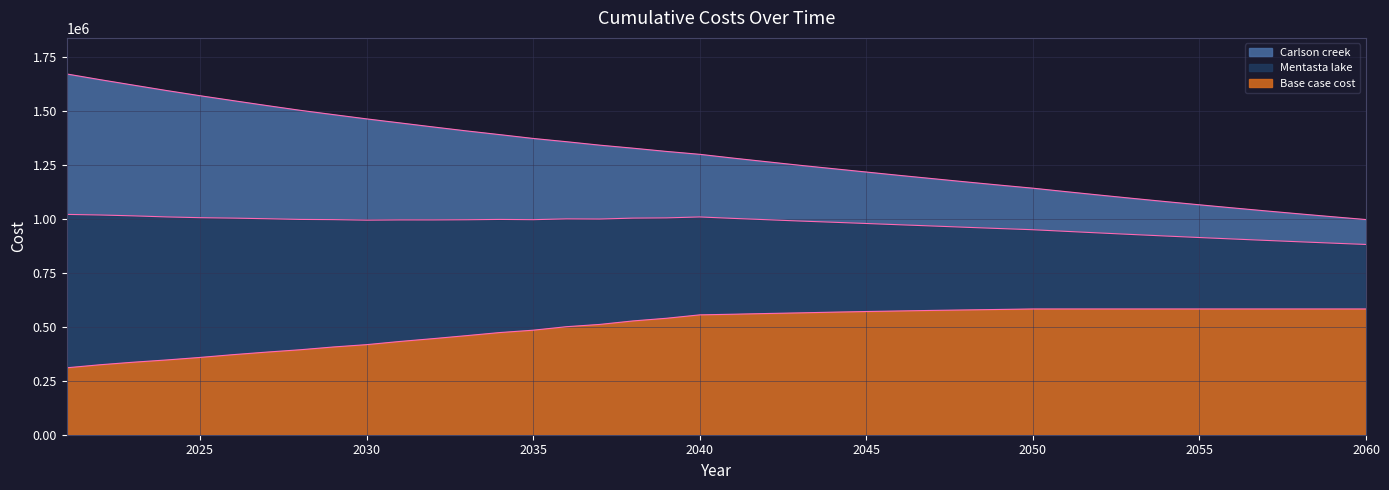

At which category does the chart reach its peak across all series?

2021